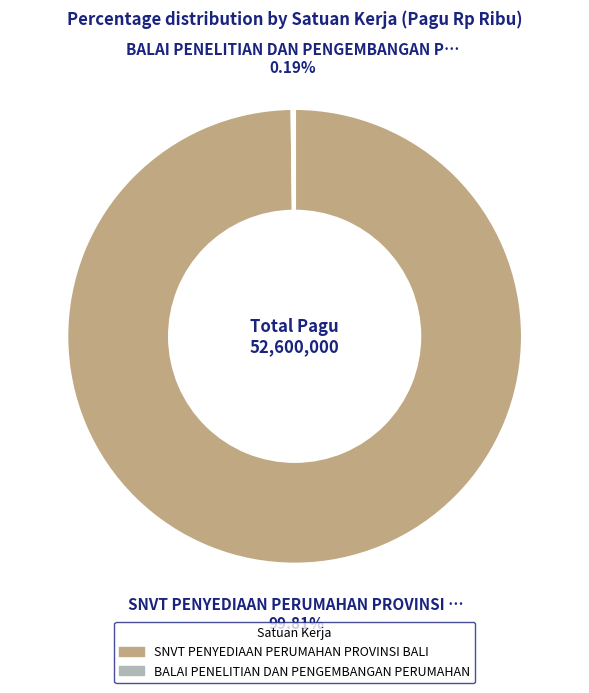

Is there any slice that represents more than half of the pie?

Yes